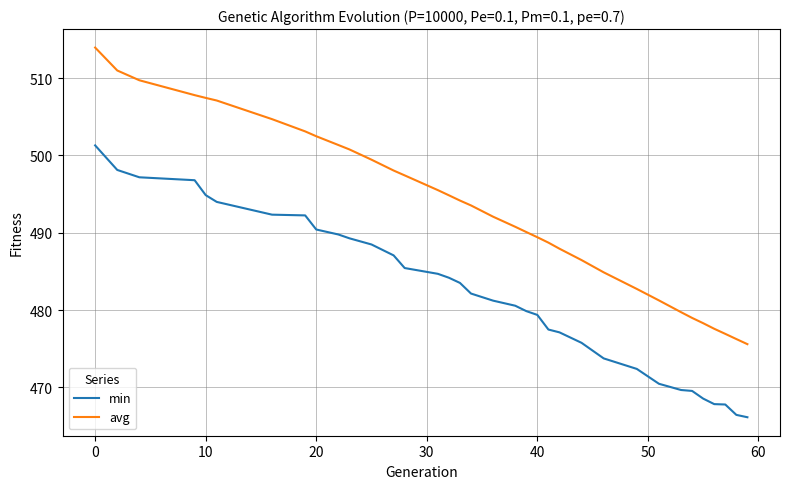

True or false: avg and min cross at least once.

False